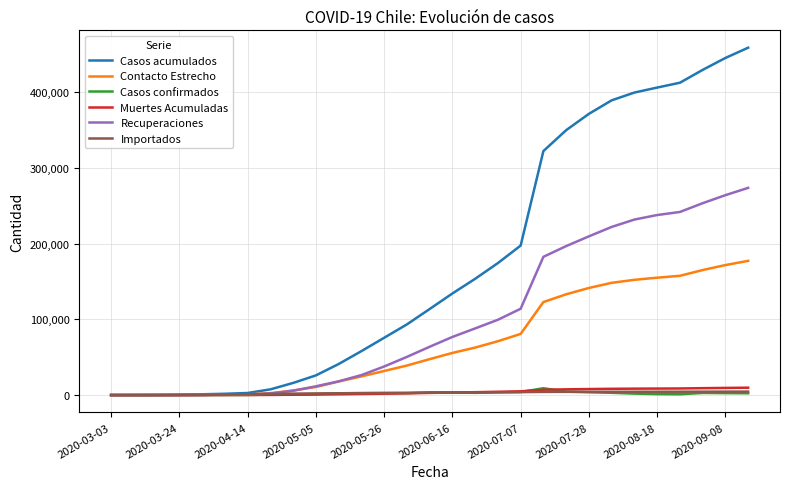

Which series has the largest range (max minus min)?

Casos acumulados